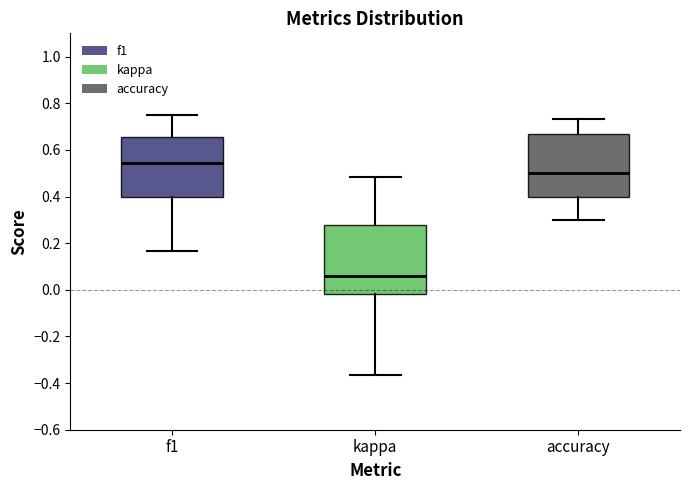

Where does the upper whisker of the box for f1 end on the y-axis? The values are not printed on the chart, so give them approximately, as read against the axis.

0.74